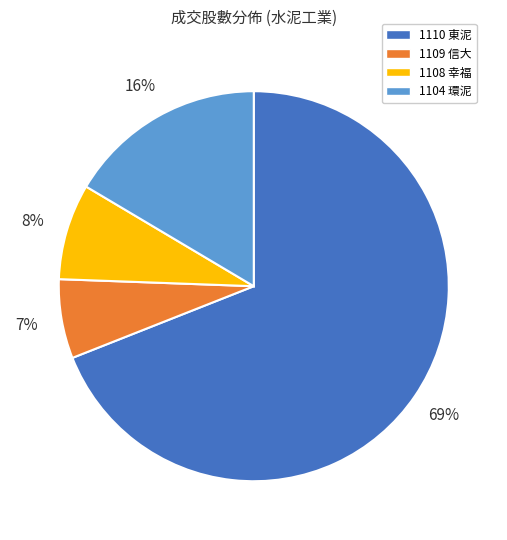

To the nearest percent, what portion does 1110 represent?

69%